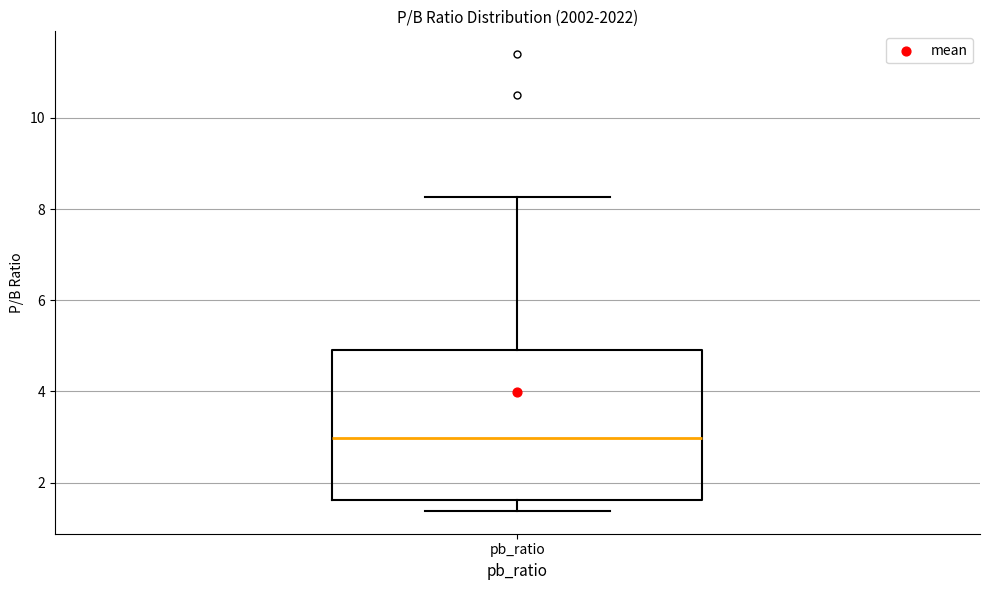

Where does the upper whisker of the box for pb_ratio end on the y-axis? The values are not printed on the chart, so give them approximately, as read against the axis.

8.2